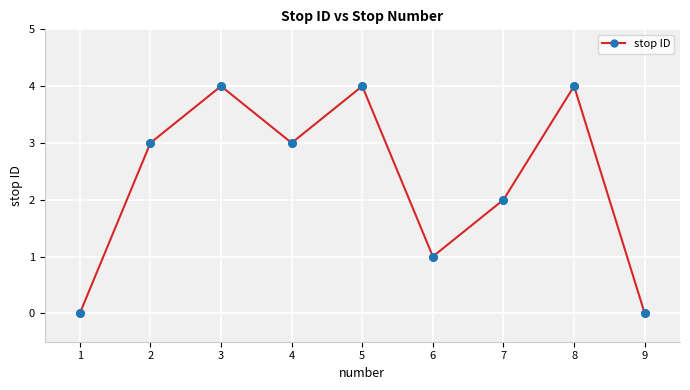

What is the change in value from 4 to 7?

-1